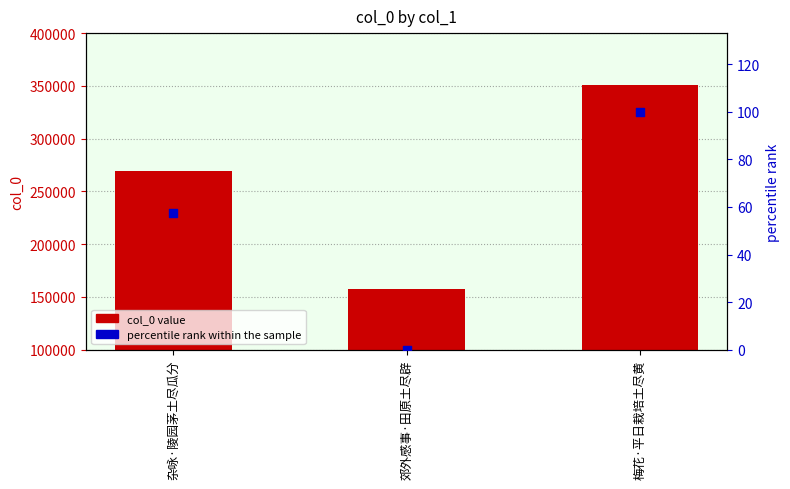

Is the value of col_0 value at 杂咏·陵园茅土尽瓜分 greater than the value of percentile rank within the sample at 郊外感事·田原土尽辟?

Yes